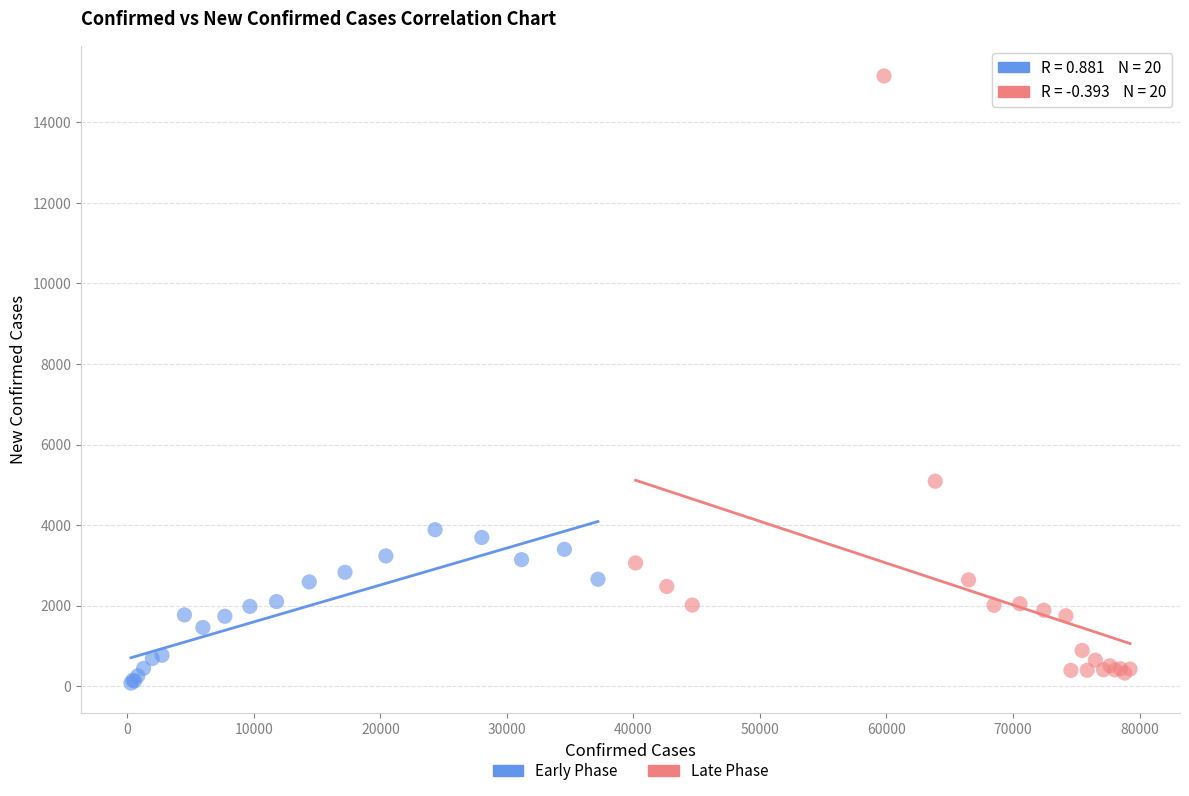

Which series contains the highest Y value?

Late Phase